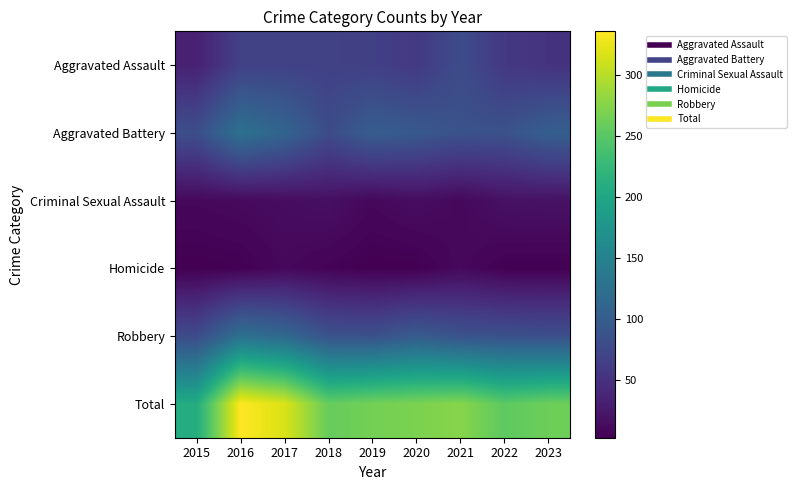

Which series has the largest range (max minus min)?

Total